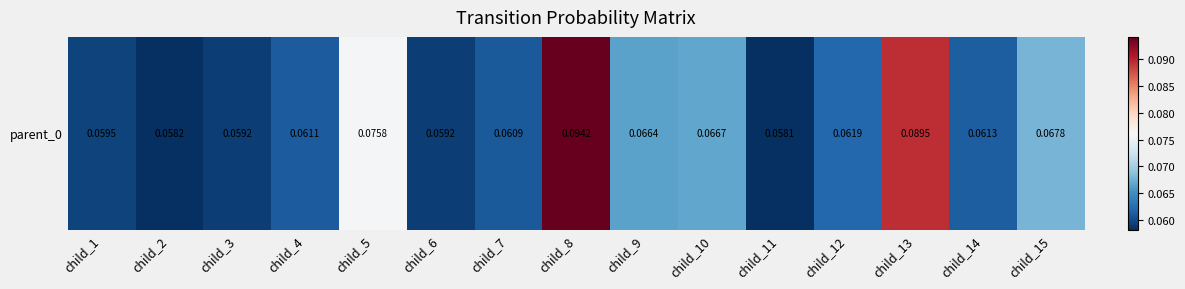

Rank the categories by value from highest to lowest.

child_8, child_13, child_5, child_15, child_10, child_9, child_12, child_14, child_4, child_7, child_1, child_3, child_6, child_2, child_11